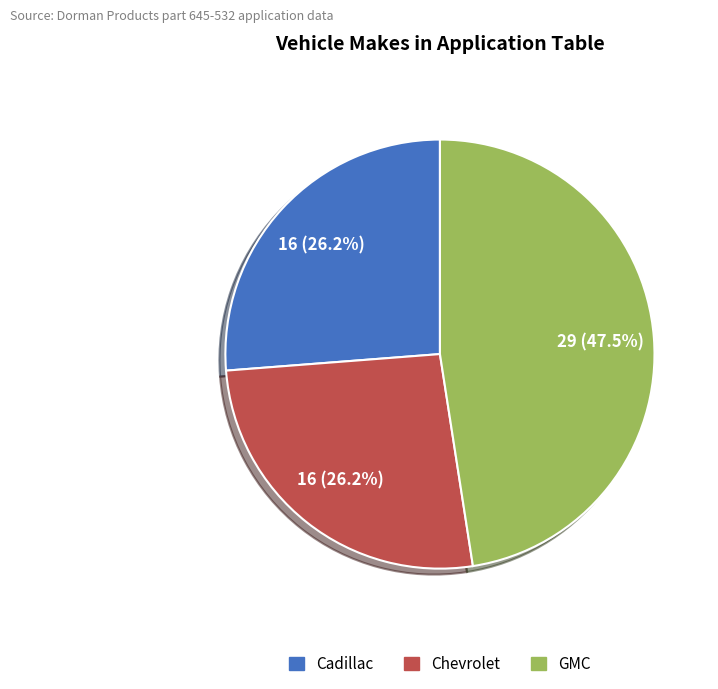

To the nearest percent, what is the average slice percentage?

33%